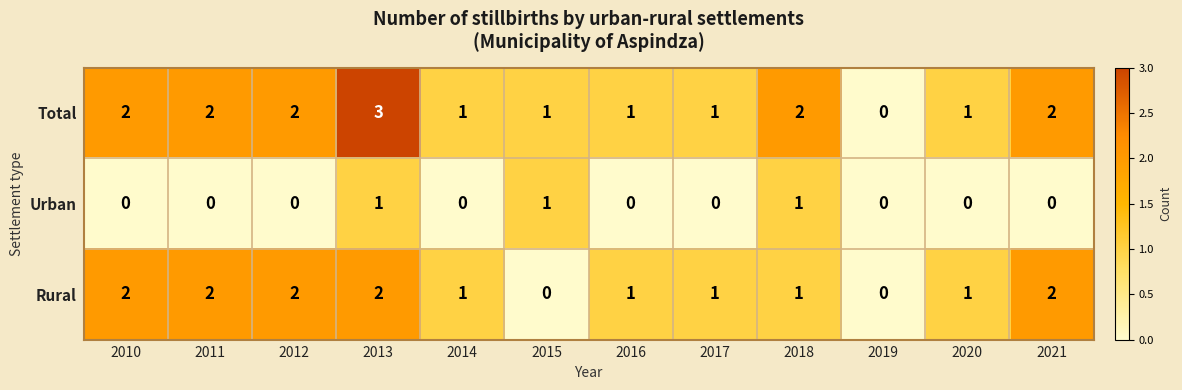

What is the highest value of the Total series?

3